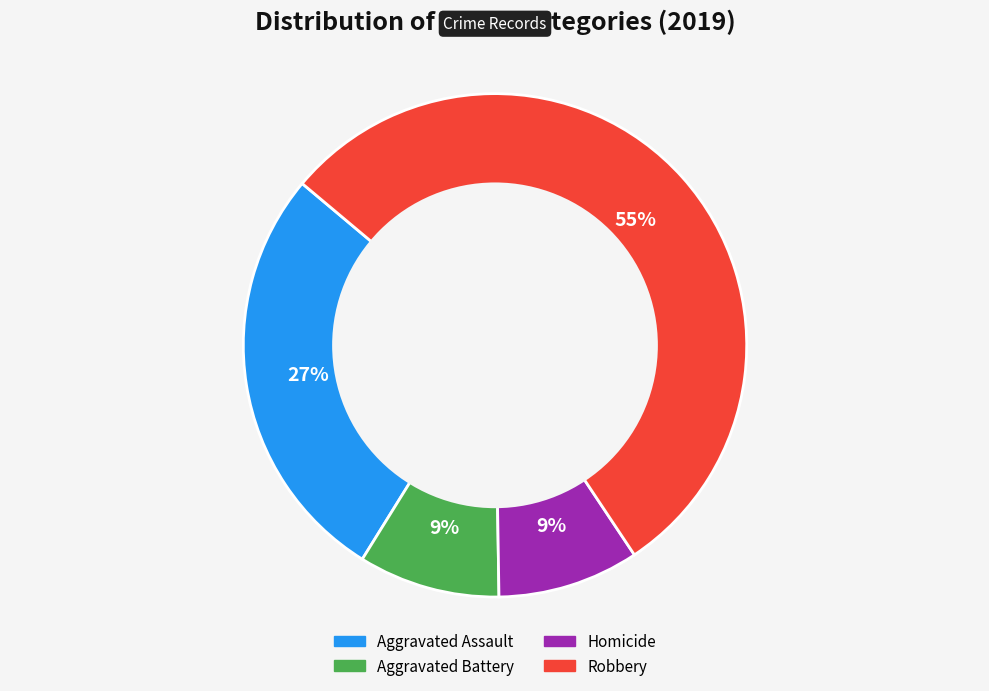

What percentage is the Robbery slice, to the nearest percent?

55%